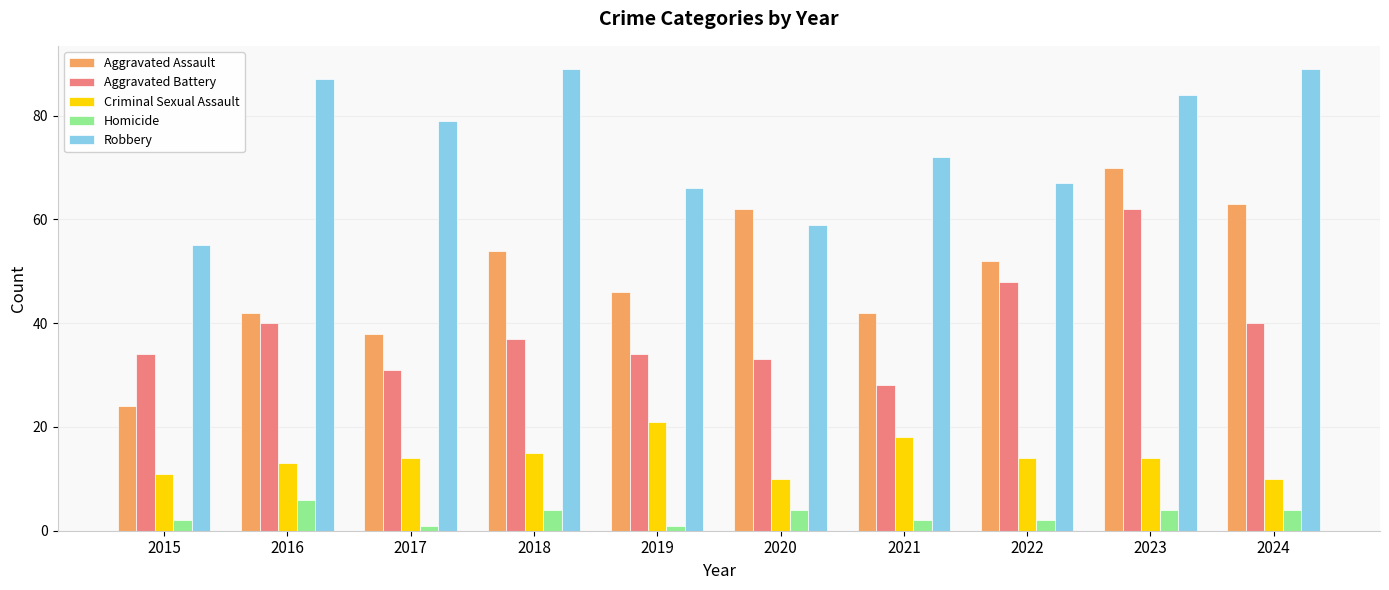

What is the minimum value shown in the chart?

1